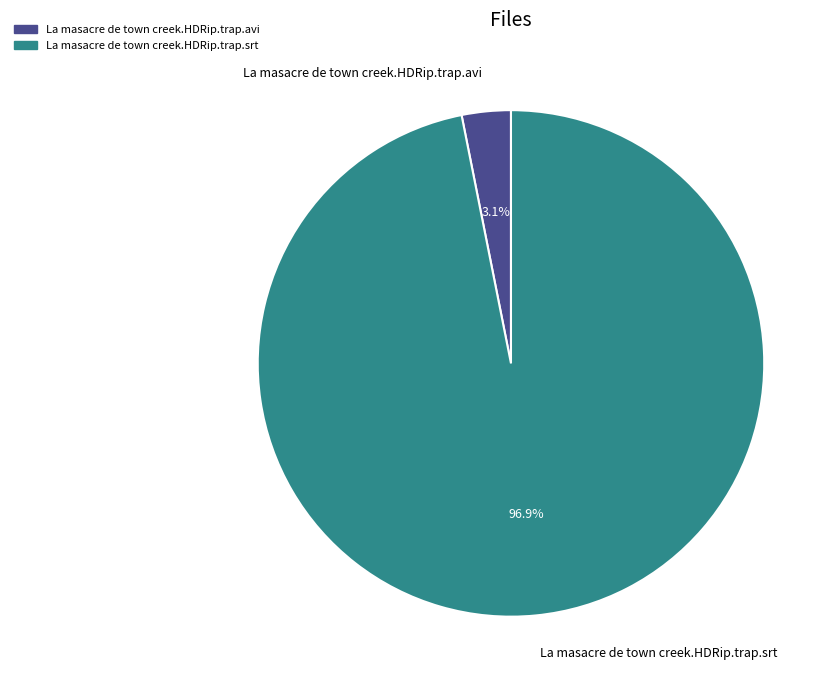

To the nearest percent, what is the difference between the largest and smallest slice percentages?

94%